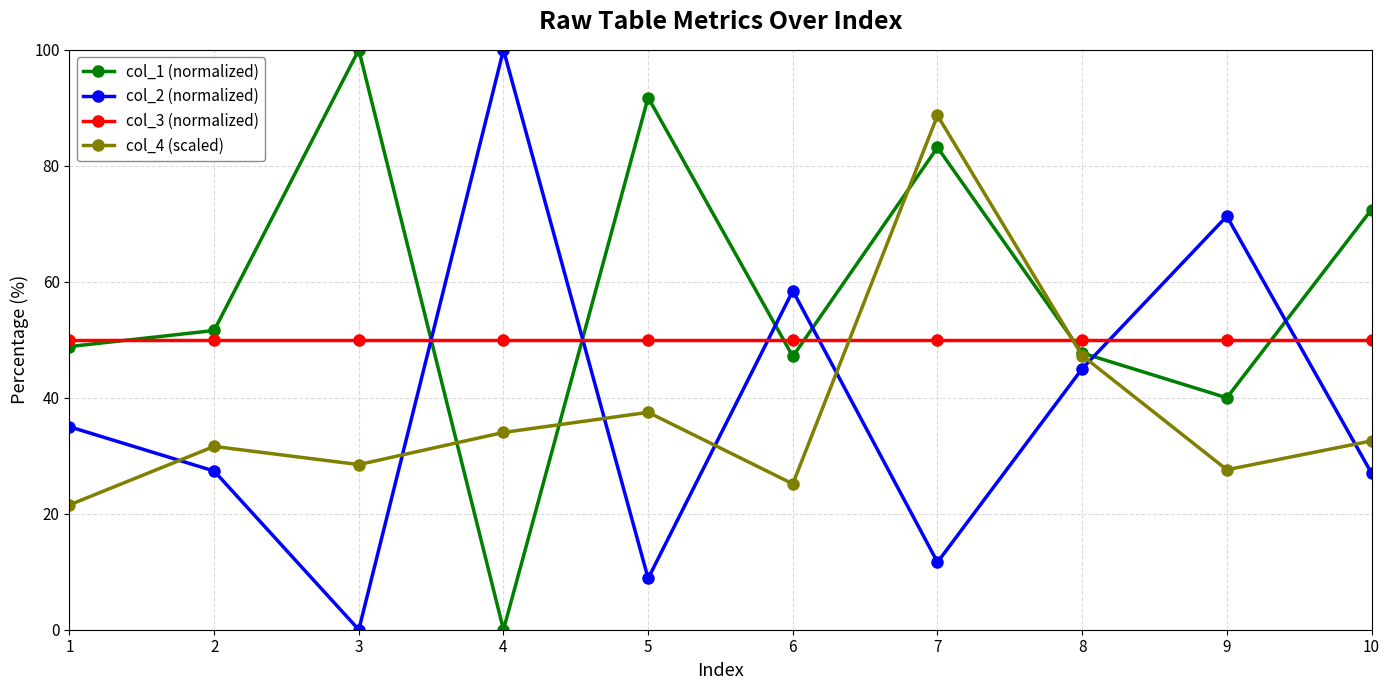

True or false: col_3 (normalized) and col_2 (normalized) intersect in this chart.

True